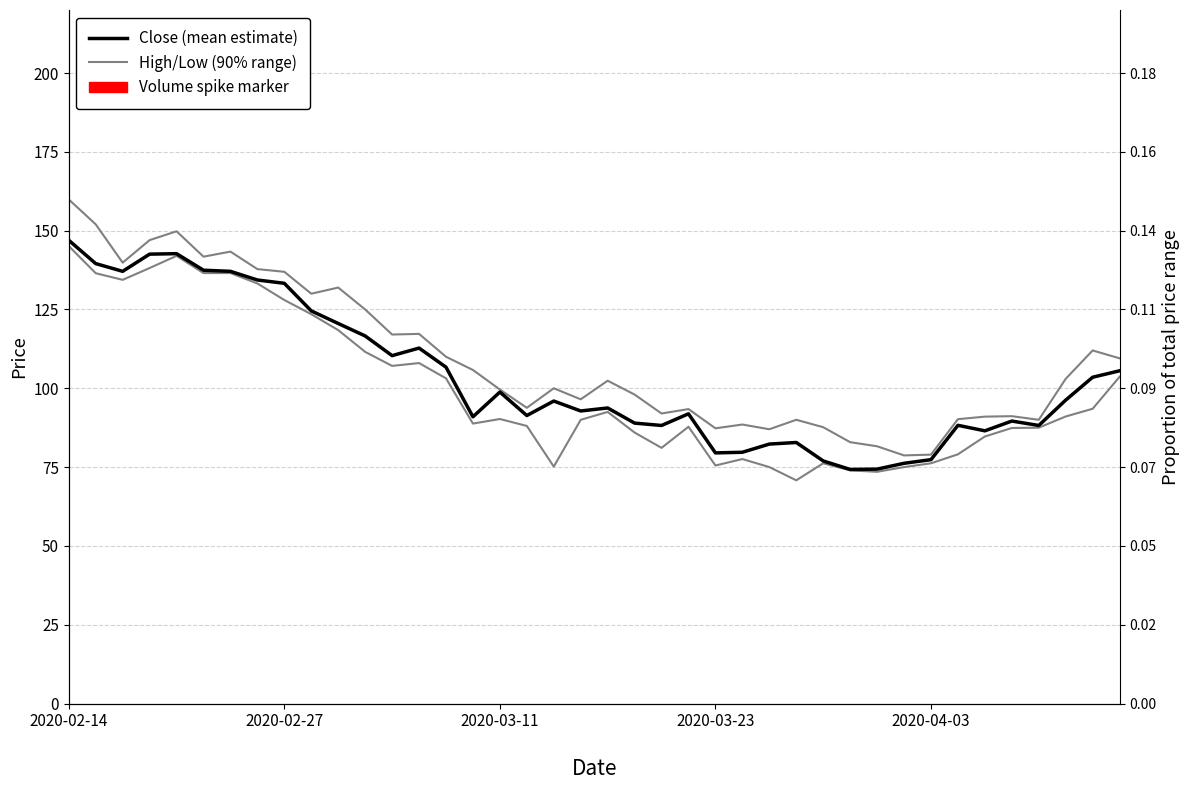

Reading left to right, transcribe all the data shown in this chart.

Close (mean): 146.9	139.6	137.1	142.6	142.7	137.4	137.1	134.4	133.3	124.6	120.6	116.6	110.3	112.8	106.7	90.9	98.8	91.3	95.9	92.8	93.8	88.9	88.2	91.9	79.5	79.7	82.3	82.8	76.9	74.2	74.3	76.2	77.3	88.2	86.5	89.6	88.2	96.2	103.5	105.6
High (upper CI): 159.9	152.0	139.9	147.0	149.8	141.8	143.4	137.8	136.9	130.0	131.9	125.0	117.1	117.2	110.0	105.8	99.6	93.8	100.0	96.5	102.4	98.0	92.0	93.4	87.3	88.5	87.0	90.0	87.7	82.9	81.6	78.7	78.9	90.2	91.0	91.2	90.0	103.0	112.0	109.5
Low (lower CI): 145.1	136.5	134.4	138.1	142.0	136.6	136.6	133.2	128.0	123.5	118.4	111.6	107.1	108.0	103.2	88.8	90.2	88.1	75.2	90.0	92.5	85.9	81.1	87.8	75.5	77.6	75.0	70.8	76.2	73.9	73.5	75.0	76.2	79.1	84.7	87.4	87.5	91.1	93.5	103.7